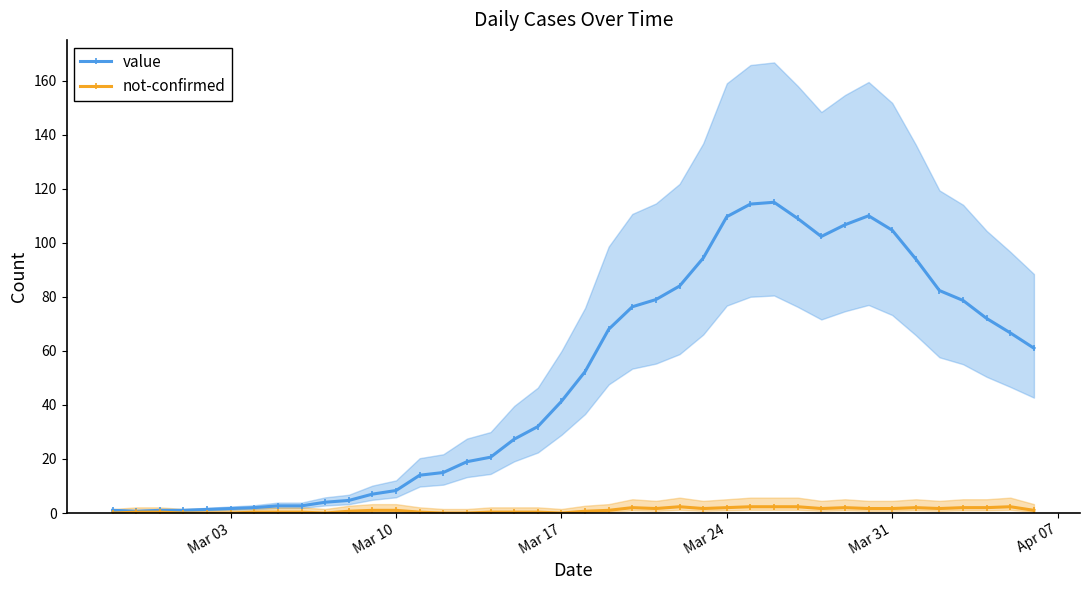

What is the highest value of the value series?

115.0